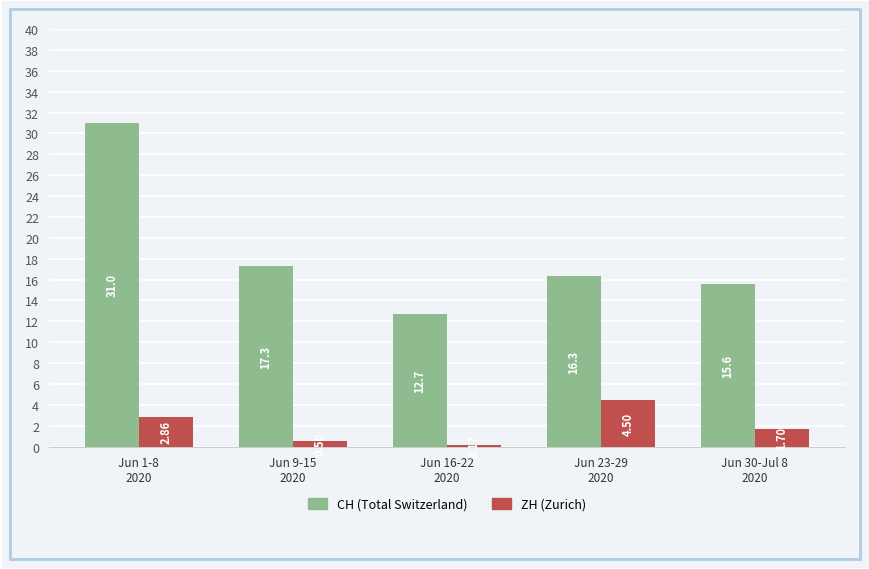

What is the difference between the maximum and minimum values in the CH (Total Switzerland) series?

18.3